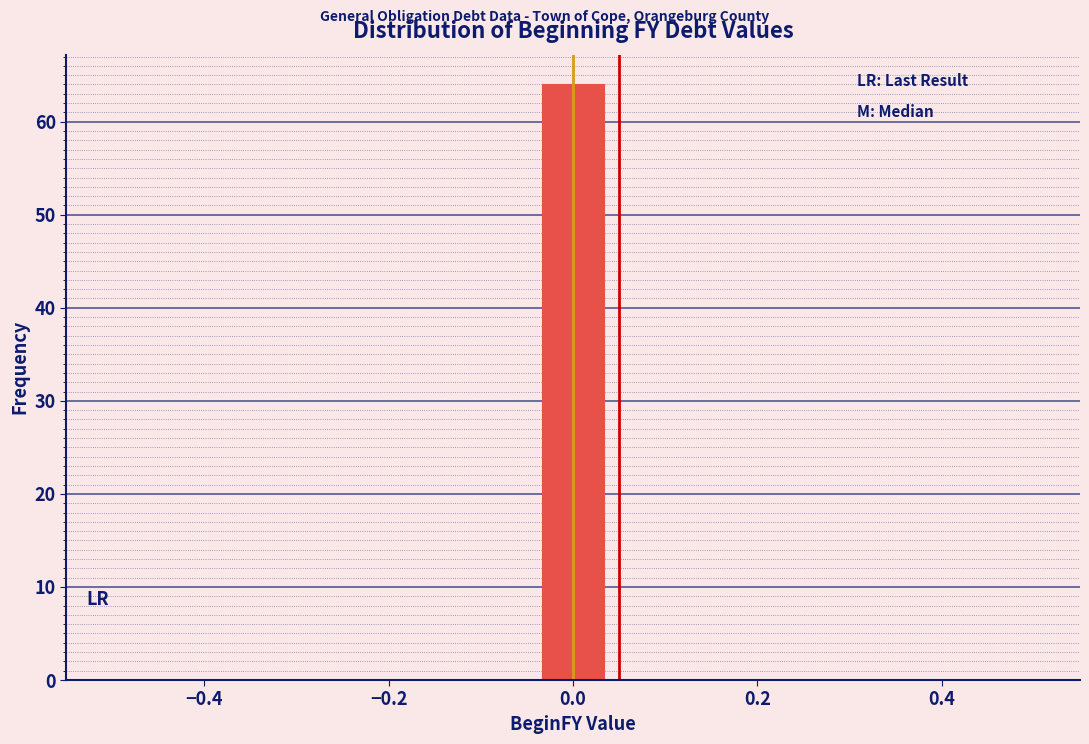

Around what value on the x-axis is the tallest bar? Give the approximate position of its centre, as read against the axis.

0.00